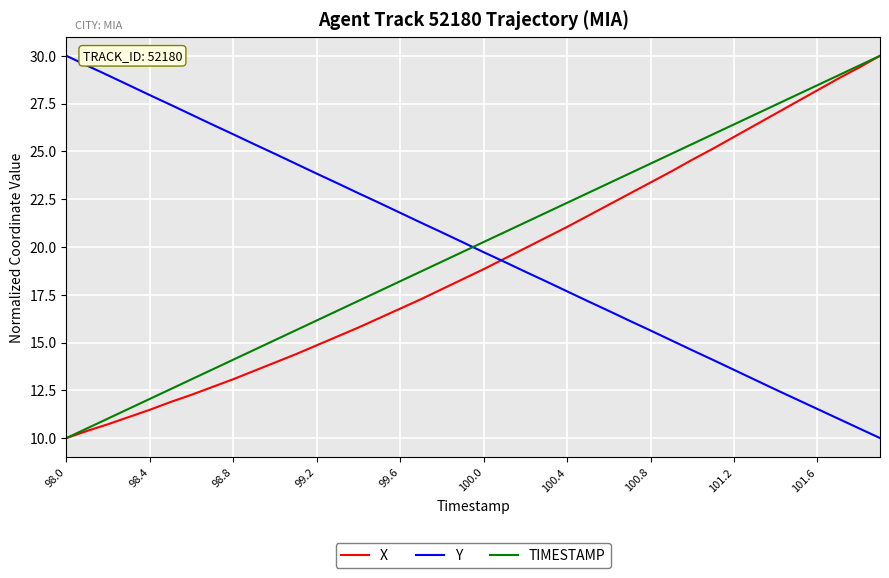

What is the minimum value for Y?

10.0